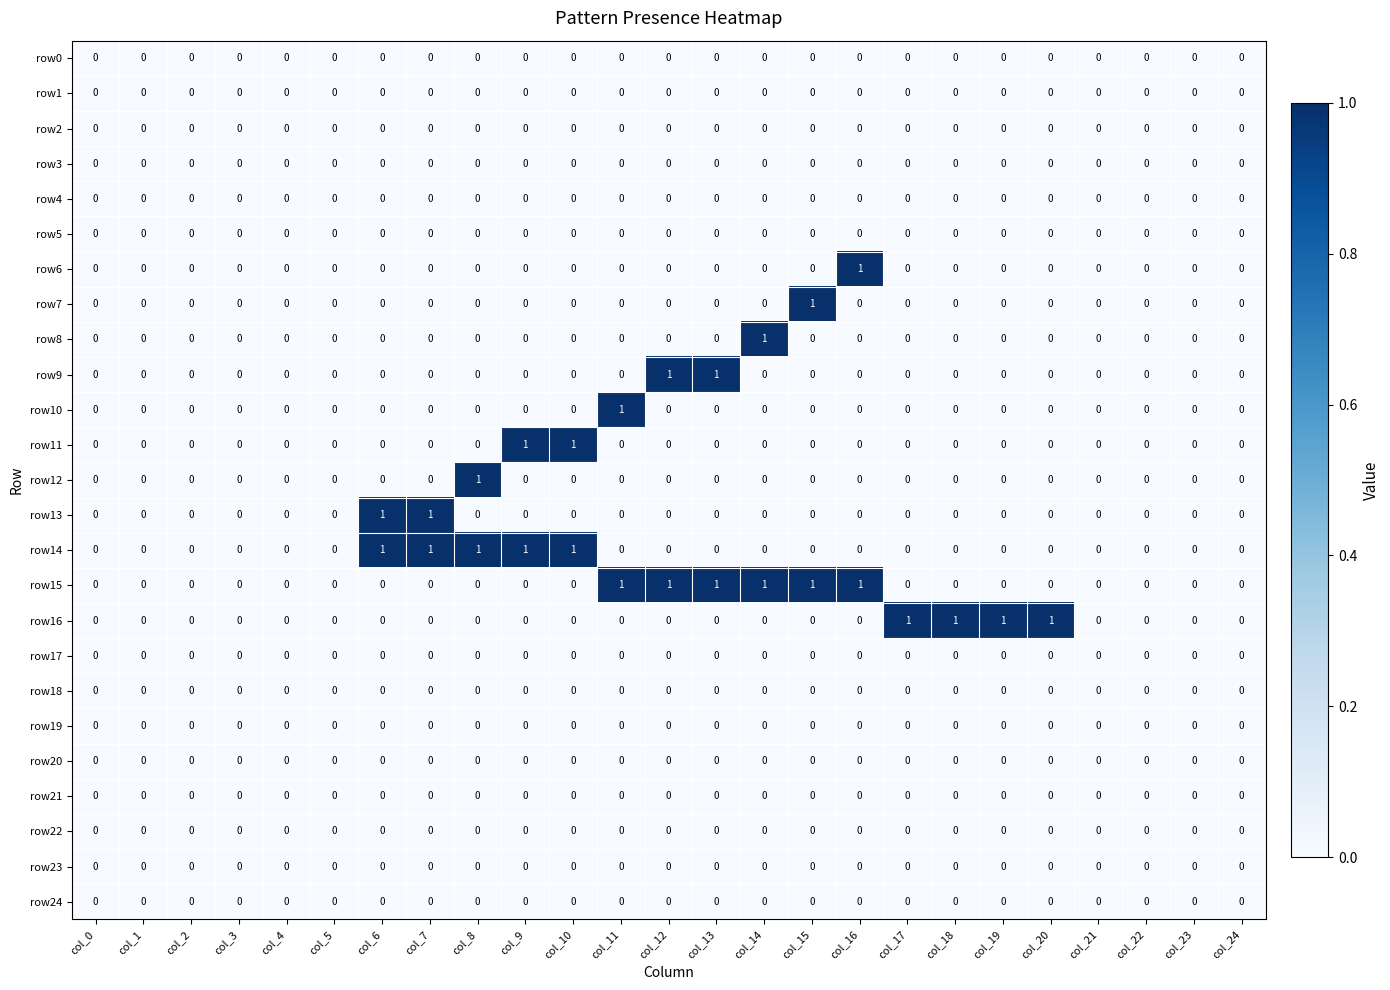

What is the total value across all series at col_16?

2